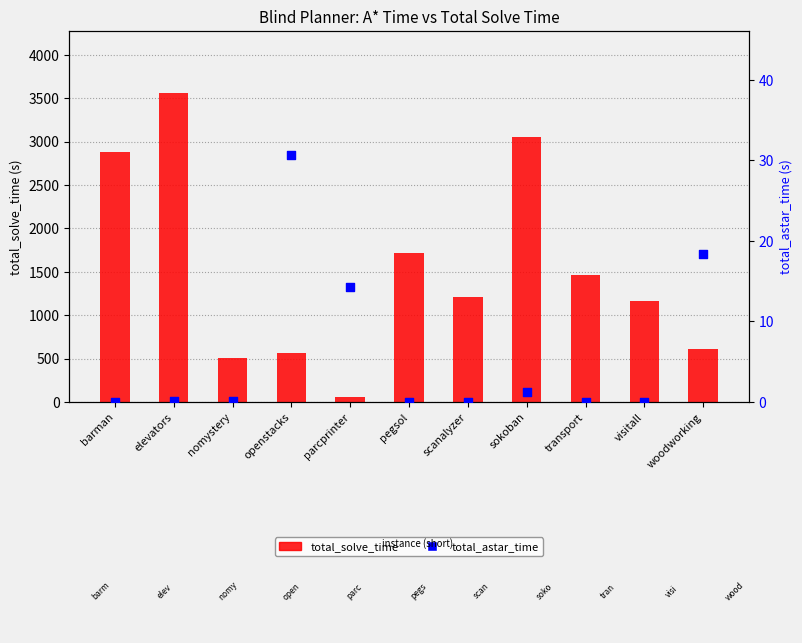

Which series contains the highest Y value?

total_solve_time